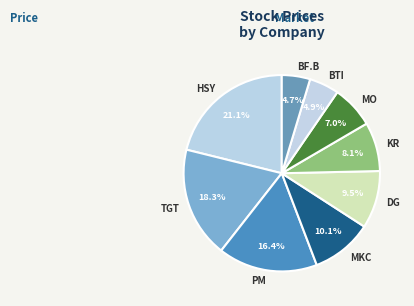

How many slices are in this pie chart?

9